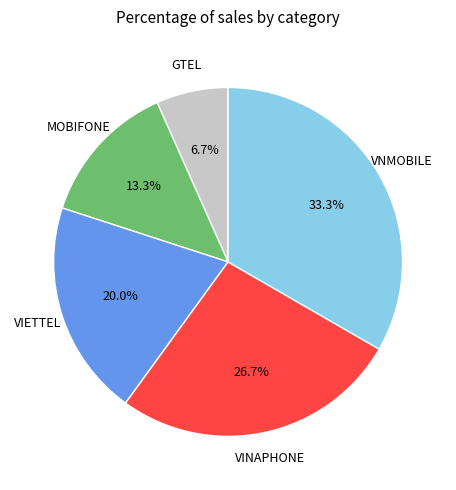

How many segments does this pie chart have?

5